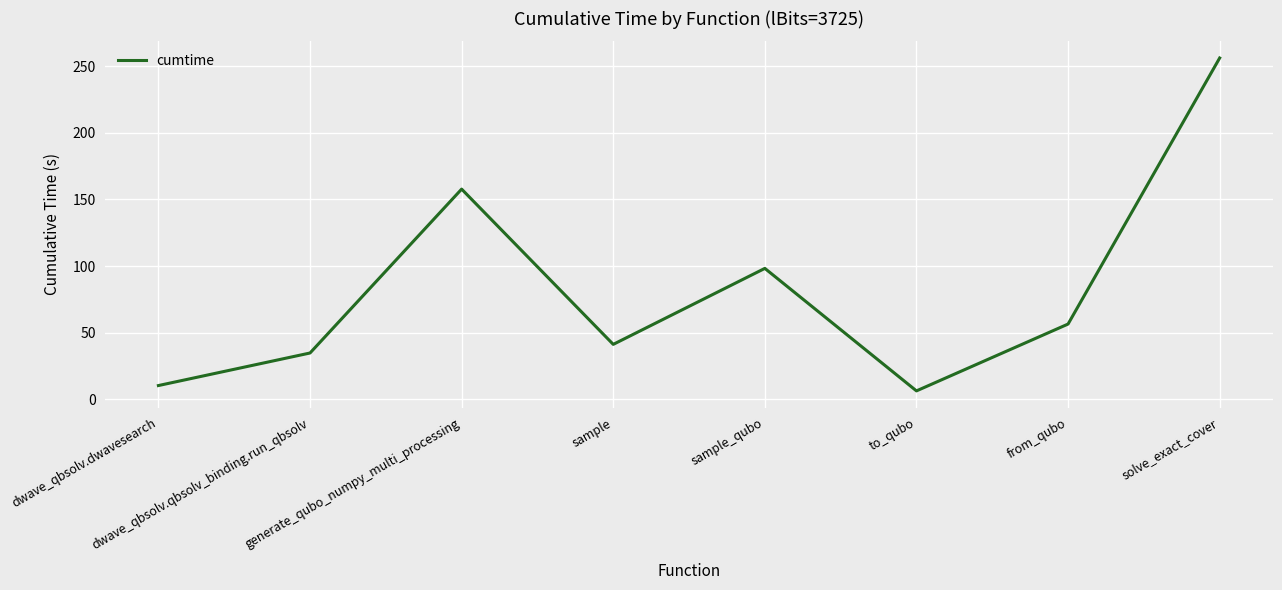

What is the minimum value shown in the chart?

6.5